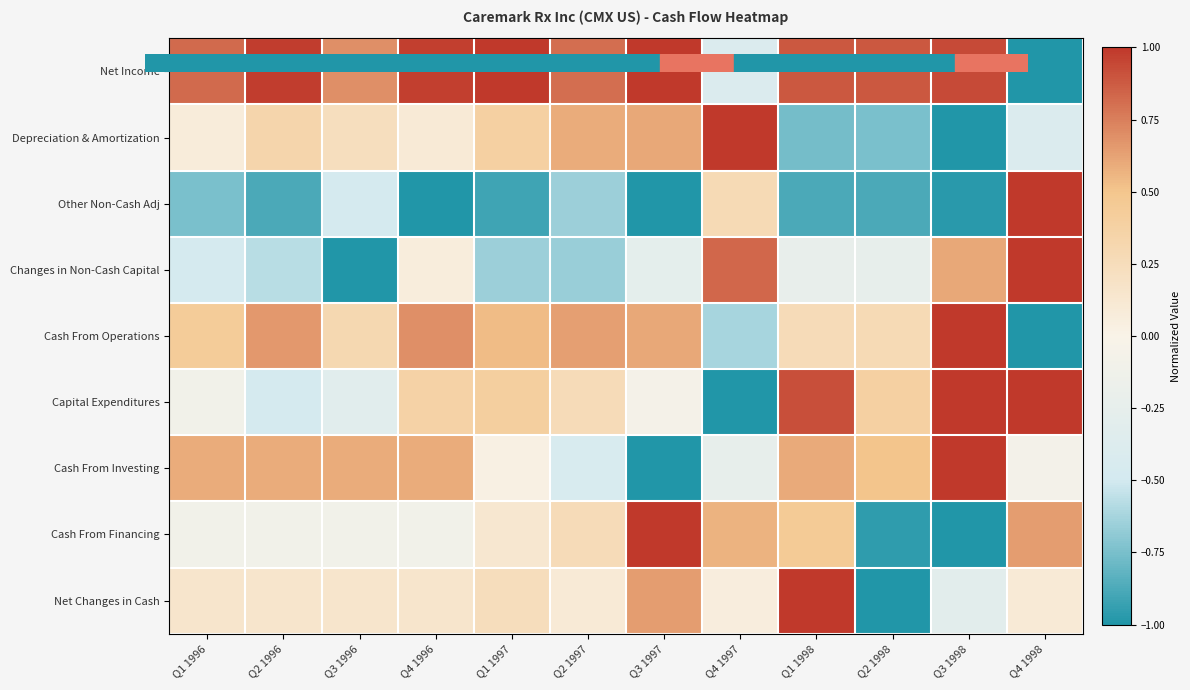

Reading left to right, what are all the values shown in this chart?

Net Income: Q1 1996=0.8	Q2 1996=1.0	Q3 1996=0.7	Q4 1996=1.0	Q1 1997=1.0	Q2 1997=0.8	Q3 1997=1.0	Q4 1997=-0.4	Q1 1998=0.9	Q2 1998=0.9	Q3 1998=0.9	Q4 1998=-1.0
Depreciation & Amortization: Q1 1996=0.1	Q2 1996=0.3	Q3 1996=0.2	Q4 1996=0.1	Q1 1997=0.4	Q2 1997=0.6	Q3 1997=0.6	Q4 1997=1.0	Q1 1998=-0.8	Q2 1998=-0.7	Q3 1998=-1.0	Q4 1998=-0.4
Other Non-Cash Adj: Q1 1996=-0.7	Q2 1996=-0.9	Q3 1996=-0.5	Q4 1996=-1.0	Q1 1997=-0.9	Q2 1997=-0.7	Q3 1997=-1.0	Q4 1997=0.3	Q1 1998=-0.9	Q2 1998=-0.9	Q3 1998=-1.0	Q4 1998=1.0
Changes in Non-Cash Capital: Q1 1996=-0.5	Q2 1996=-0.6	Q3 1996=-1.0	Q4 1996=0.1	Q1 1997=-0.7	Q2 1997=-0.7	Q3 1997=-0.3	Q4 1997=0.8	Q1 1998=-0.2	Q2 1998=-0.2	Q3 1998=0.6	Q4 1998=1.0
Cash From Operations: Q1 1996=0.4	Q2 1996=0.7	Q3 1996=0.3	Q4 1996=0.7	Q1 1997=0.5	Q2 1997=0.6	Q3 1997=0.6	Q4 1997=-0.6	Q1 1998=0.3	Q2 1998=0.3	Q3 1998=1.0	Q4 1998=-1.0
Capital Expenditures: Q1 1996=-0.1	Q2 1996=-0.5	Q3 1996=-0.3	Q4 1996=0.4	Q1 1997=0.4	Q2 1997=0.3	Q3 1997=-0.1	Q4 1997=-1.0	Q1 1998=0.9	Q2 1998=0.4	Q3 1998=1.0	Q4 1998=1.0
Cash From Investing: Q1 1996=0.6	Q2 1996=0.6	Q3 1996=0.6	Q4 1996=0.6	Q1 1997=0.0	Q2 1997=-0.4	Q3 1997=-1.0	Q4 1997=-0.2	Q1 1998=0.6	Q2 1998=0.5	Q3 1998=1.0	Q4 1998=-0.1
Cash From Financing: Q1 1996=-0.1	Q2 1996=-0.1	Q3 1996=-0.1	Q4 1996=-0.1	Q1 1997=0.1	Q2 1997=0.3	Q3 1997=1.0	Q4 1997=0.6	Q1 1998=0.4	Q2 1998=-1.0	Q3 1998=-1.0	Q4 1998=0.6
Net Changes in Cash: Q1 1996=0.2	Q2 1996=0.2	Q3 1996=0.2	Q4 1996=0.2	Q1 1997=0.2	Q2 1997=0.1	Q3 1997=0.6	Q4 1997=0.1	Q1 1998=1.0	Q2 1998=-1.0	Q3 1998=-0.3	Q4 1998=0.1